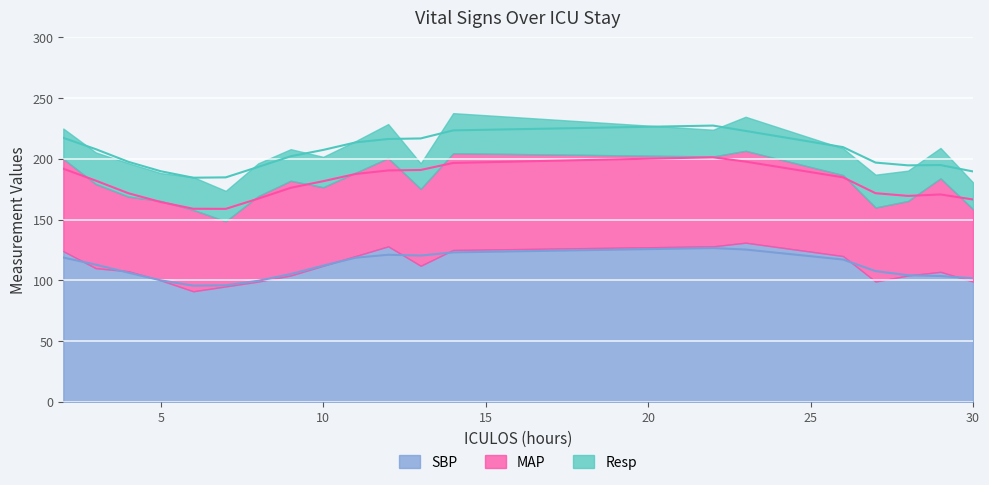

How many interior local valleys does the SBP series have?

3